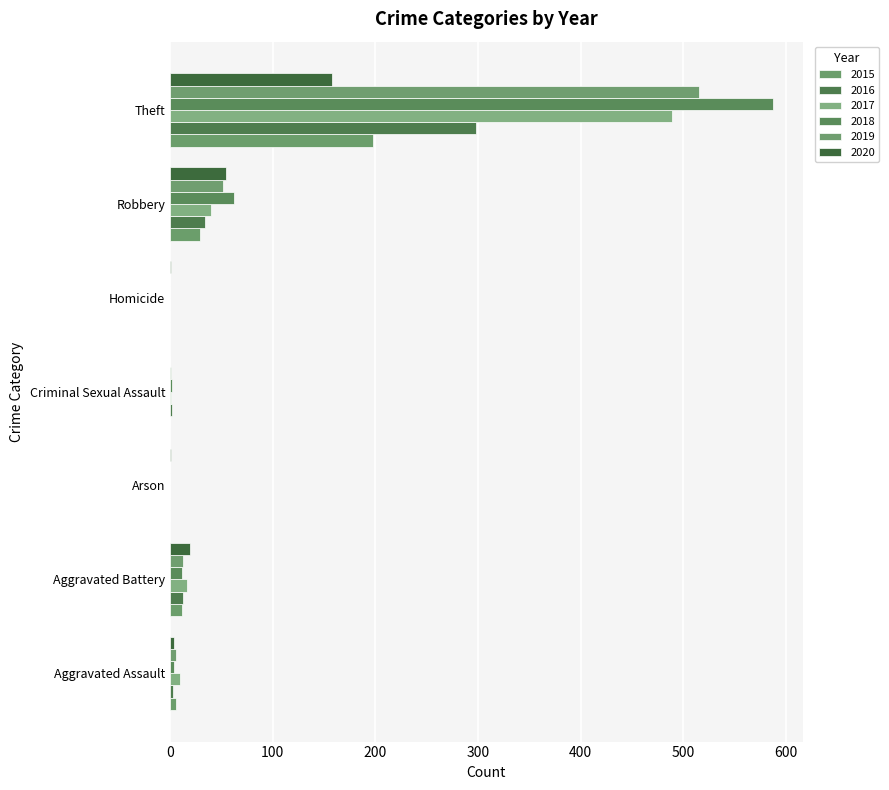

At which label does 2019 reach its minimum?

Arson